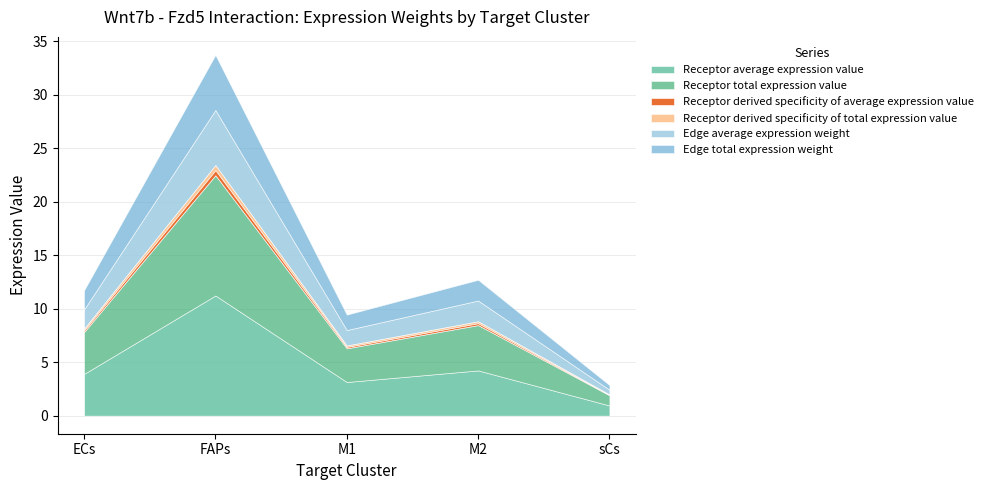

Which category has the highest value in the Receptor derived specificity of total expression value series?

FAPs